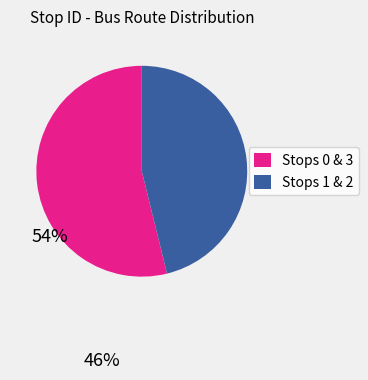

Is there any slice that represents more than half of the pie?

Yes